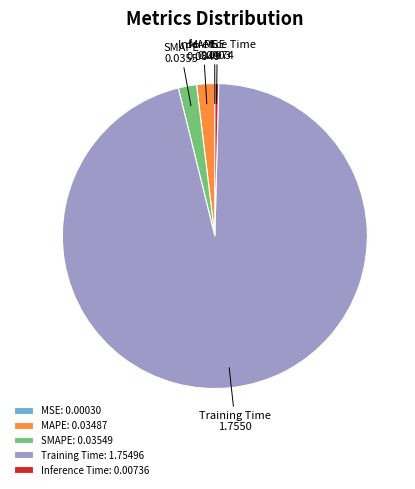

Is the sum of SMAPE: 0.03549 and Inference Time: 0.00736 greater than half?

No